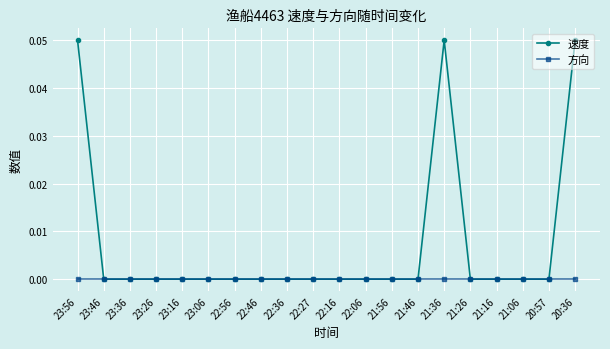

The value of 速度 at 23:36 is 0.0. True or false?

True